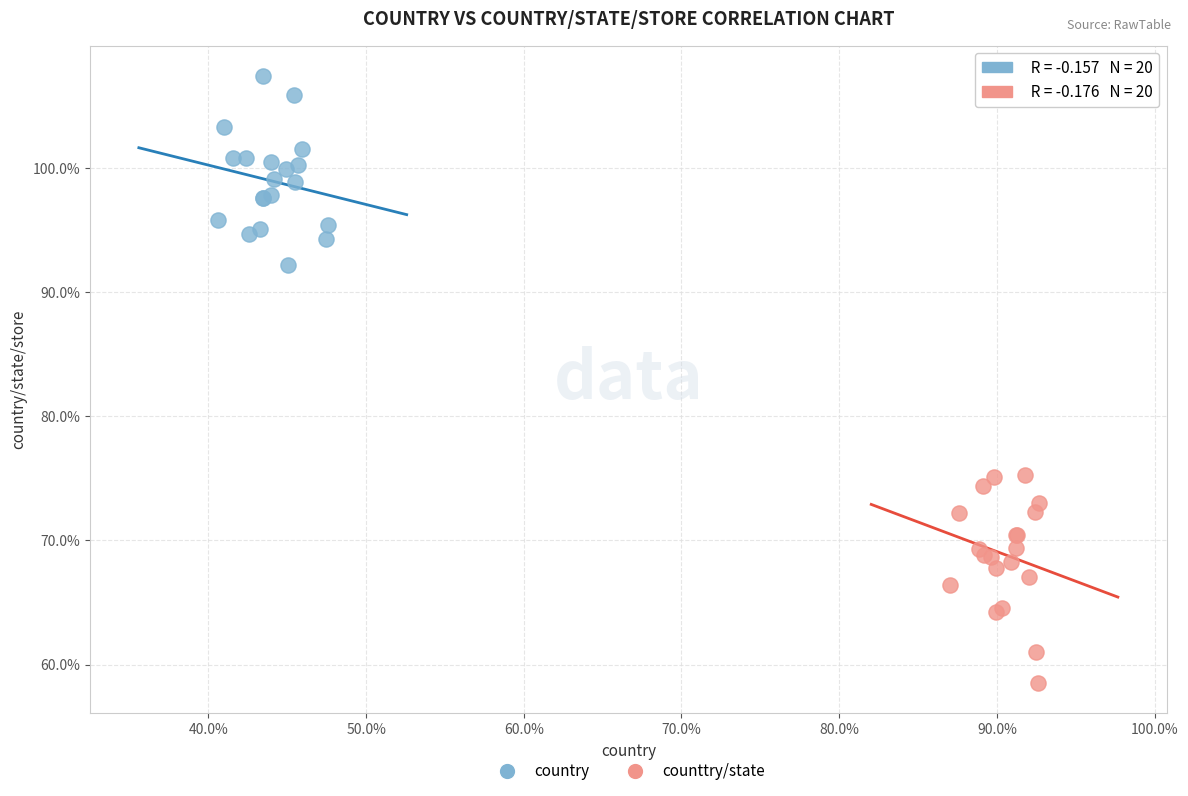

Which series has the largest Y range (max minus min)?

counttry/state